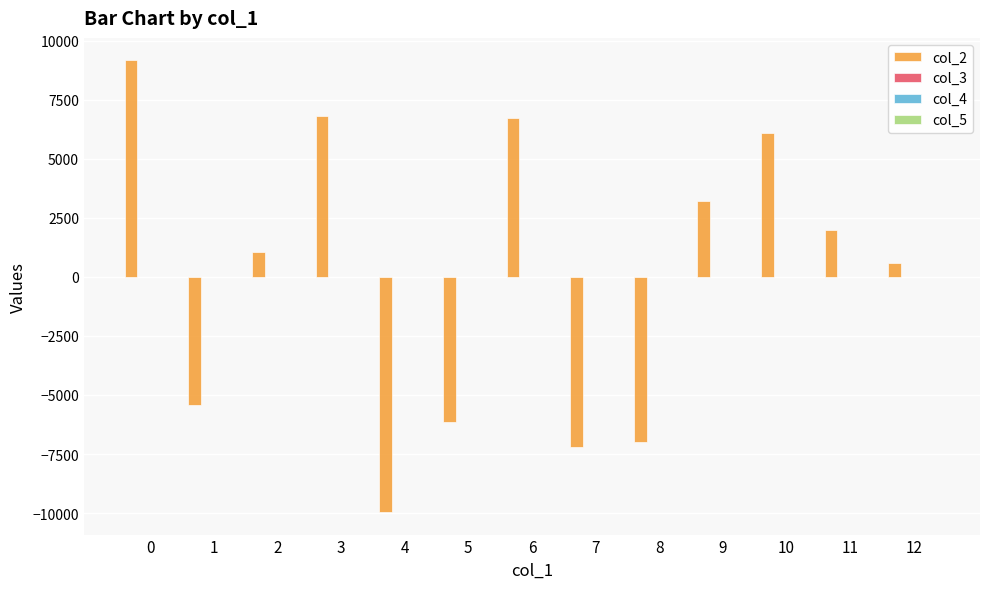

What is the maximum value shown in the chart?

9172.9